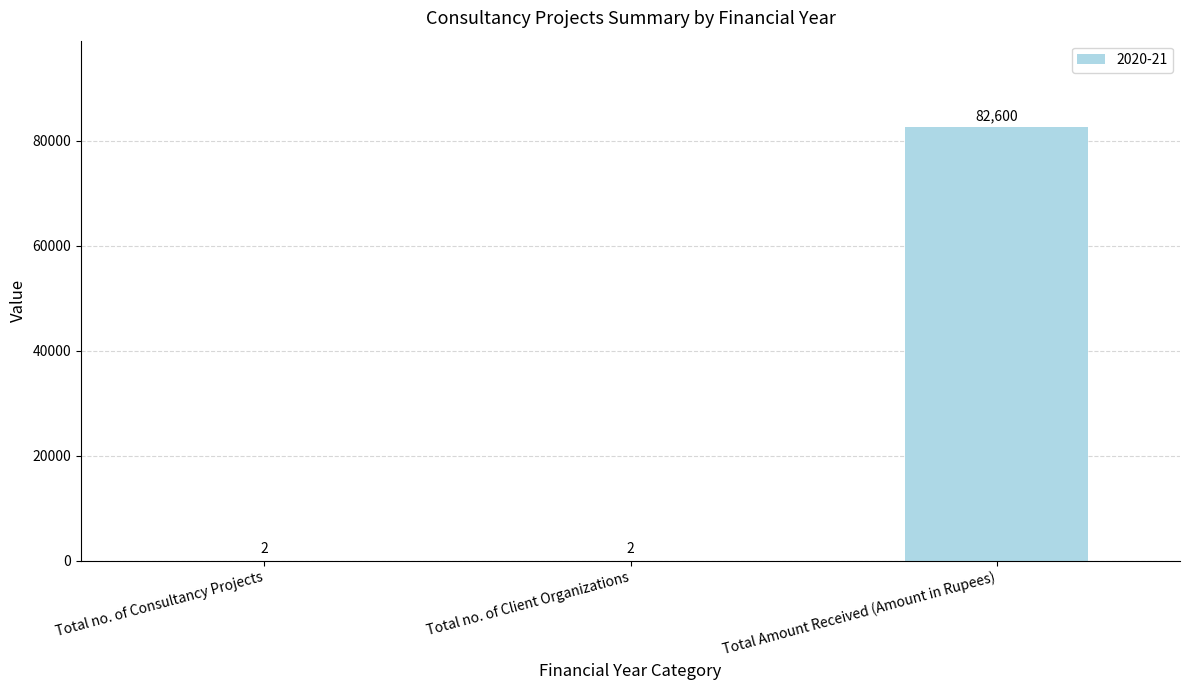

Which has a higher value, Total no. of Client Organizations or Total Amount Received (Amount in Rupees)?

Total Amount Received (Amount in Rupees)